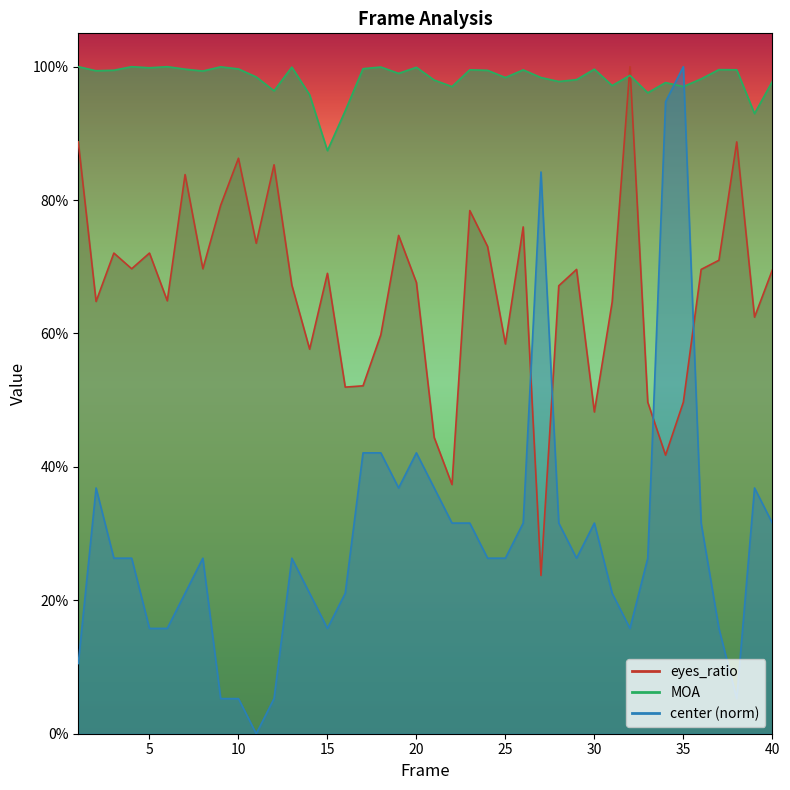

Rank the series by their maximum value, from highest to lowest.

MOA, eyes_ratio, center